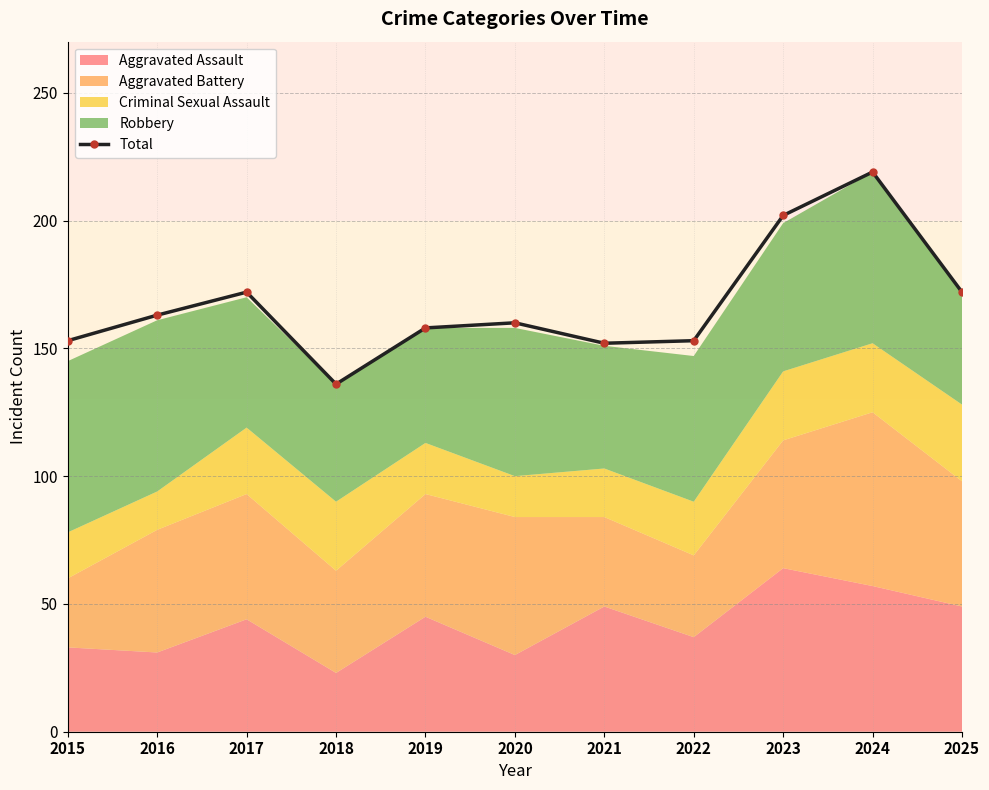

What is the greatest value displayed?

219